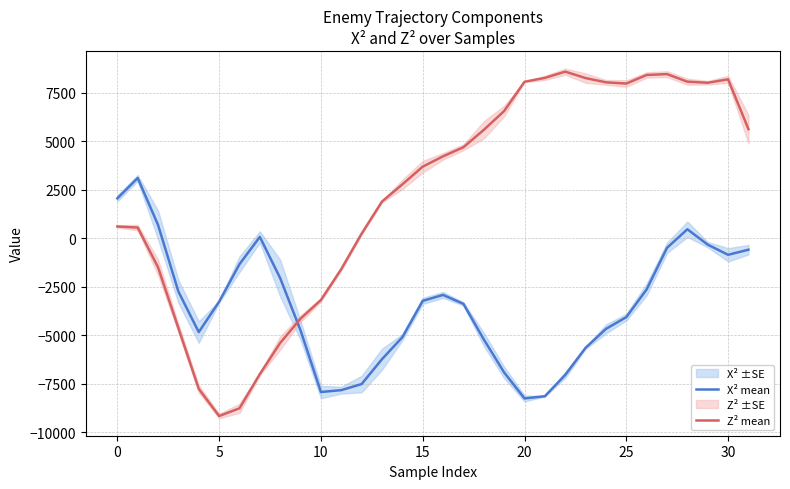

Does the chart have visible grid lines?

Yes